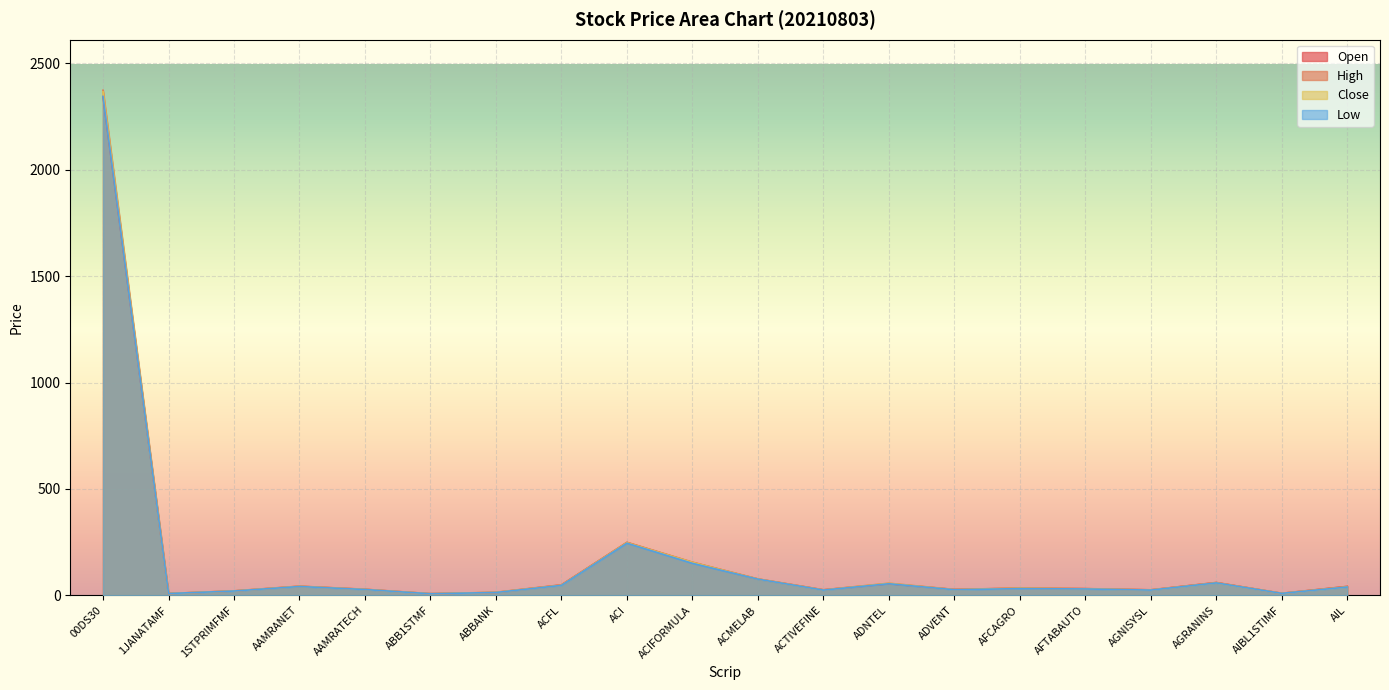

At which category does Close reach its first local valley?

1JANATAMF